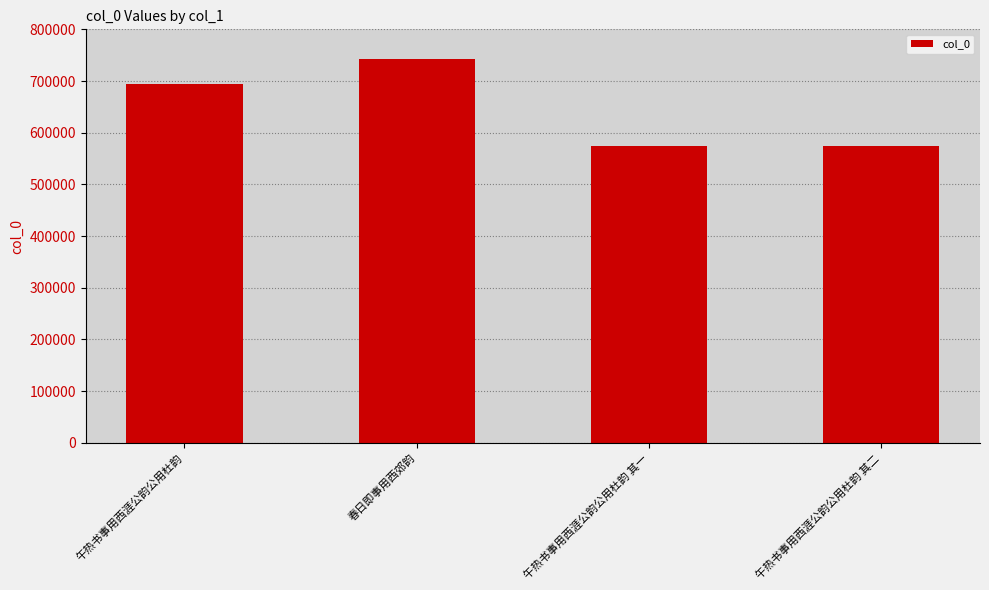

What is the difference between the maximum and minimum values?

168041